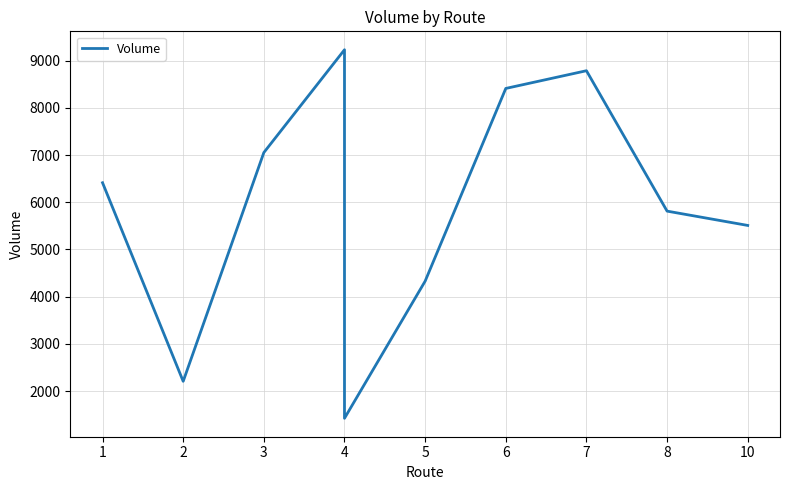

The value at 4 is 16397. True or false?

False